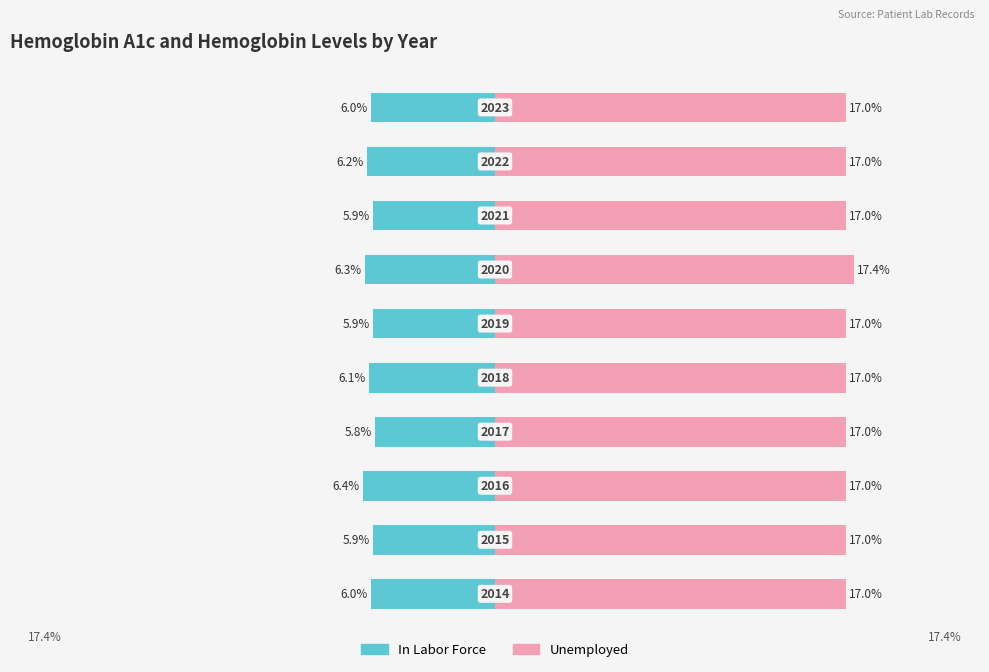

What is the approximate value of Unemployed at 8?

17.0